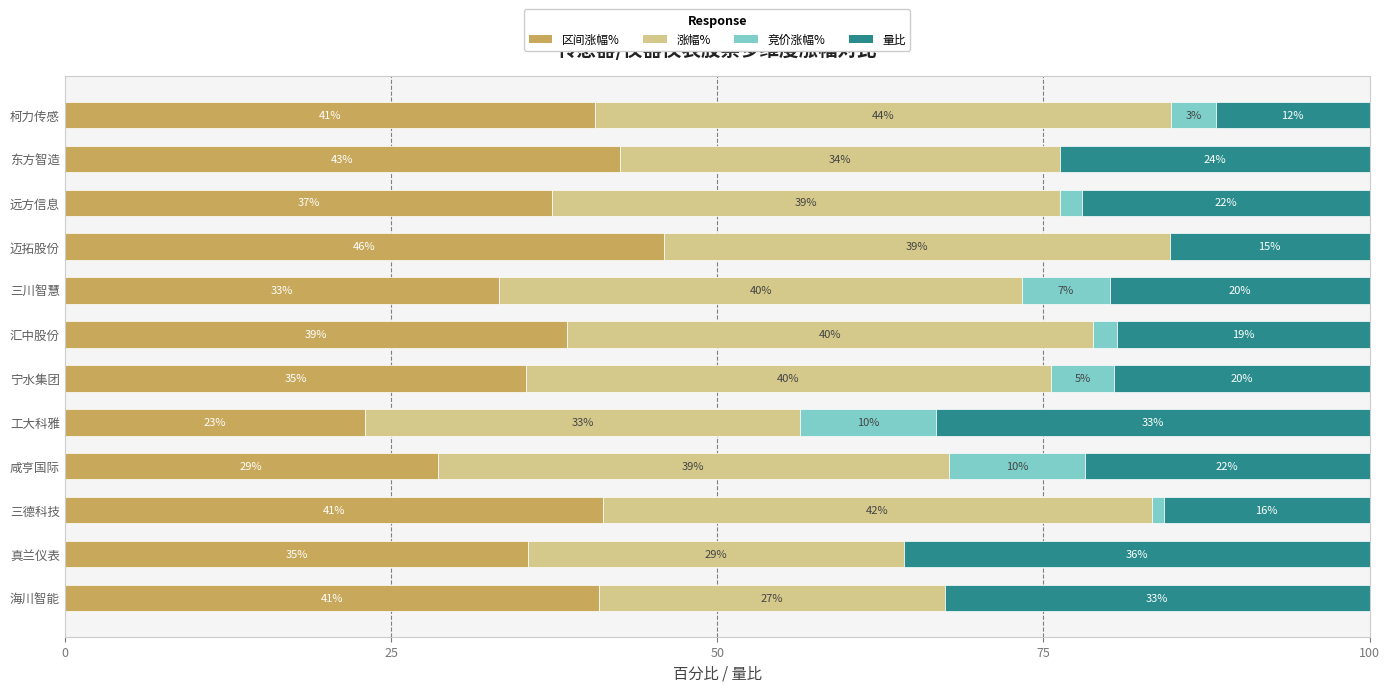

What are all the series names shown in the legend?

区间涨幅%, 涨幅%, 竞价涨幅%, 量比